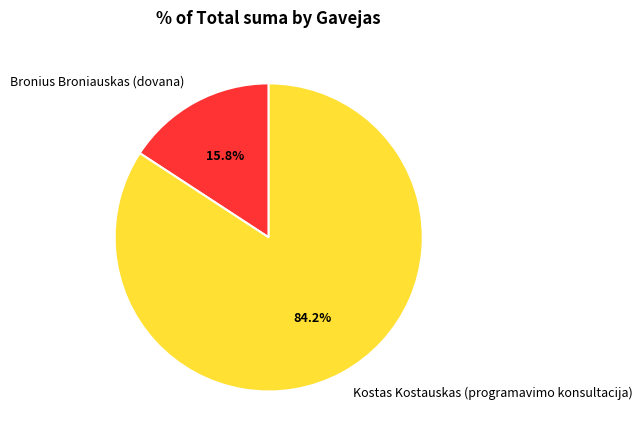

Is it true that Kostas Kostauskas (programavimo konsultacija) is 84% of the pie?

True